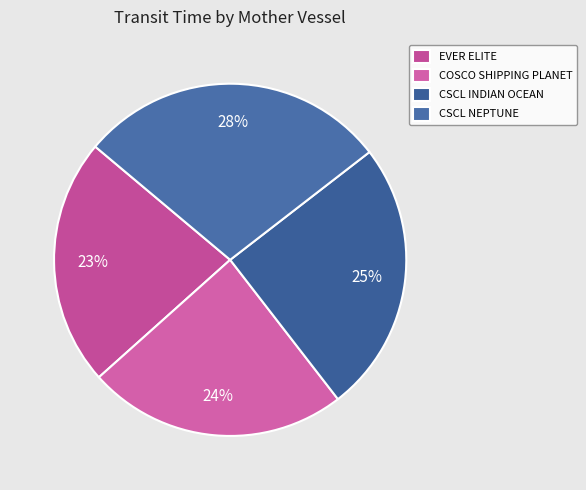

To the nearest percent, what portion does COSCO SHIPPING PLANET represent?

24%